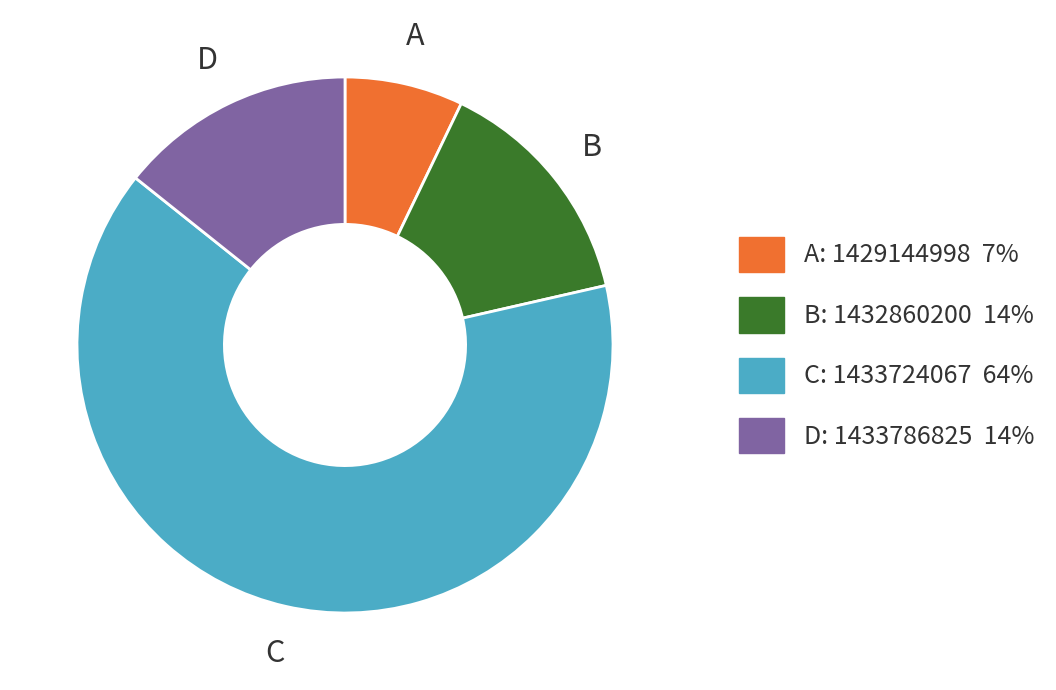

Is there any slice that represents more than half of the pie?

Yes